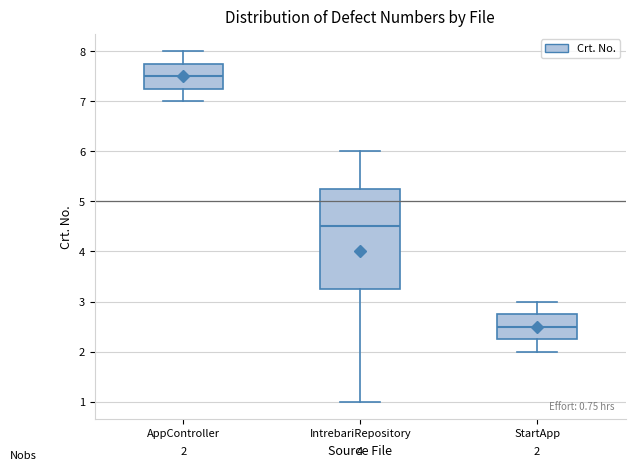

Which box has the highest median line?

AppController